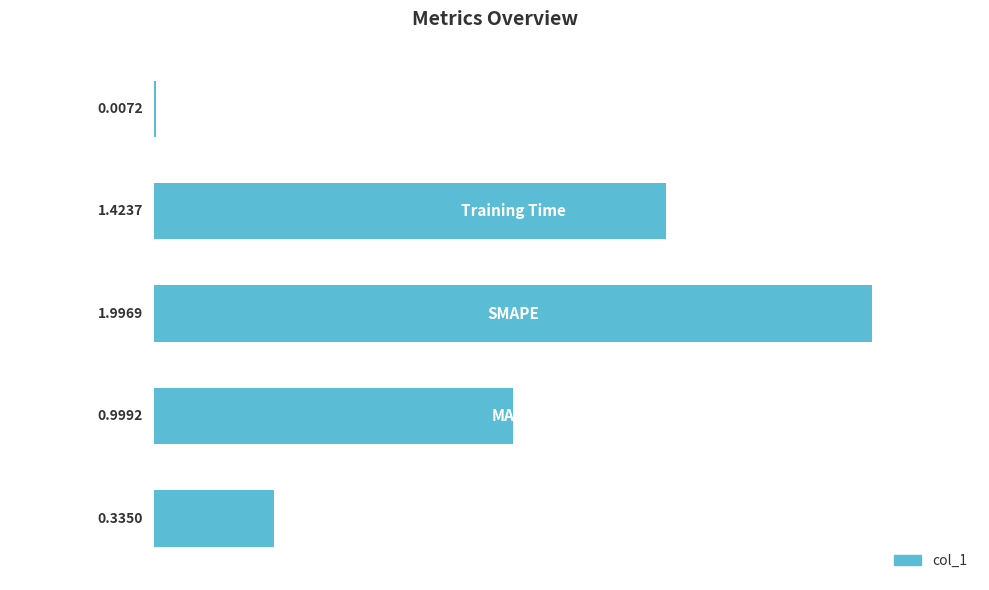

What is the sum of all values?

4.8